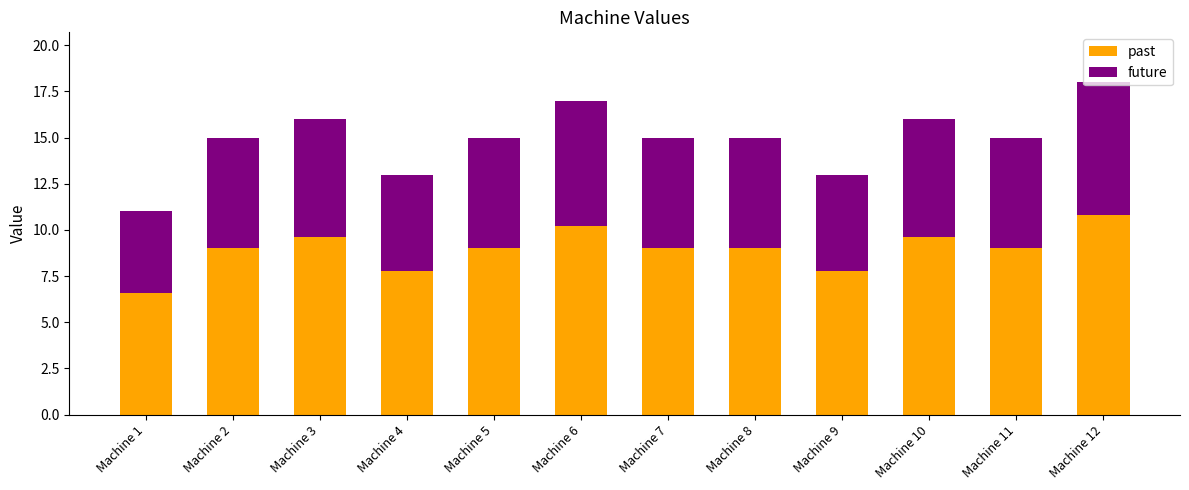

At which category is the sum across all series the highest?

Machine 12